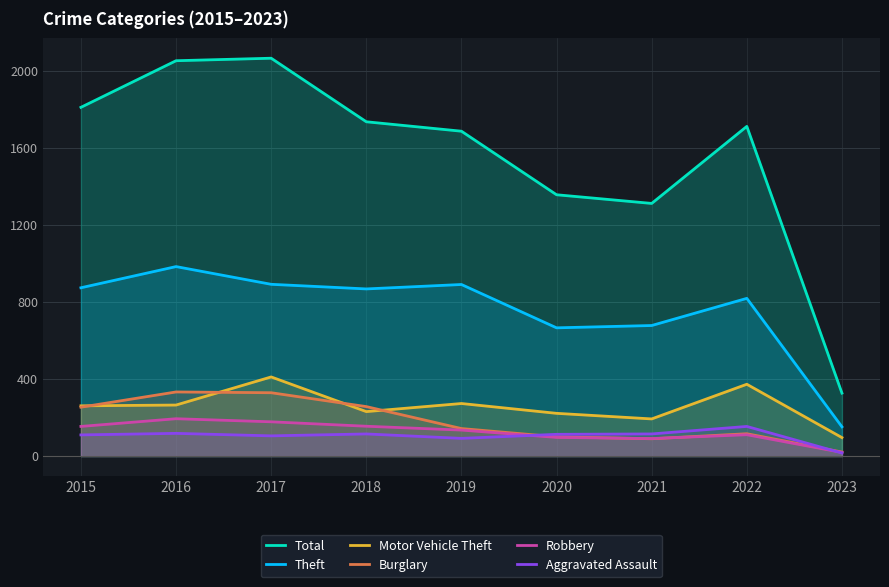

True or false: Total and Motor Vehicle Theft cross at least once.

False